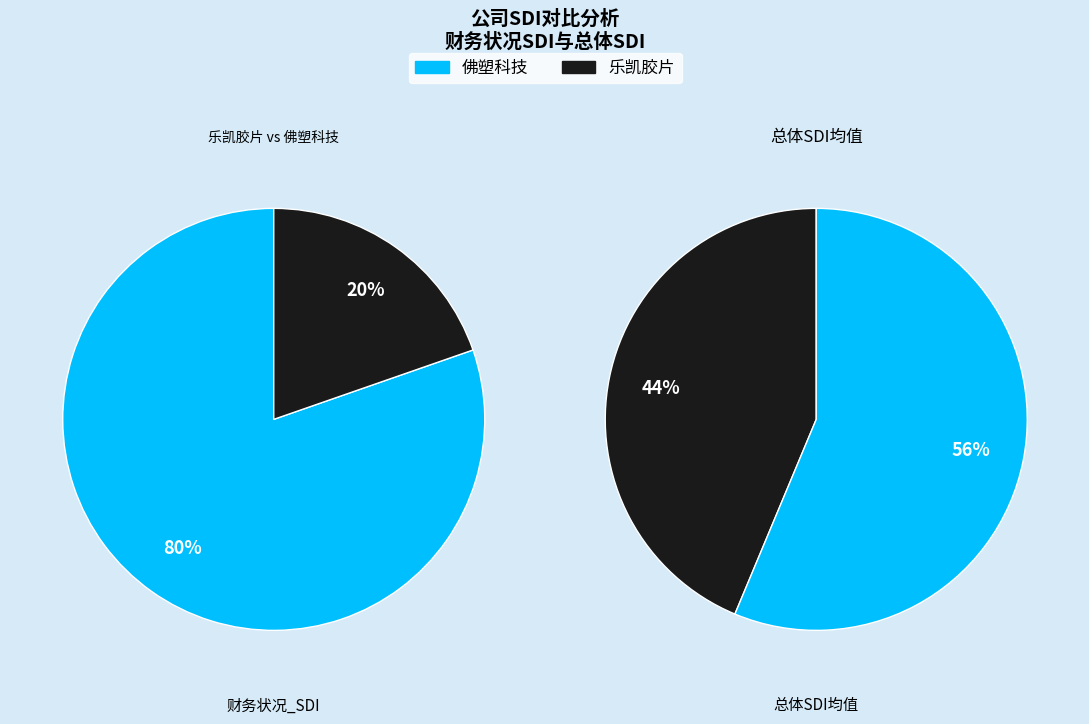

How much of the chart is everything except 乐凯胶片?

80.3%